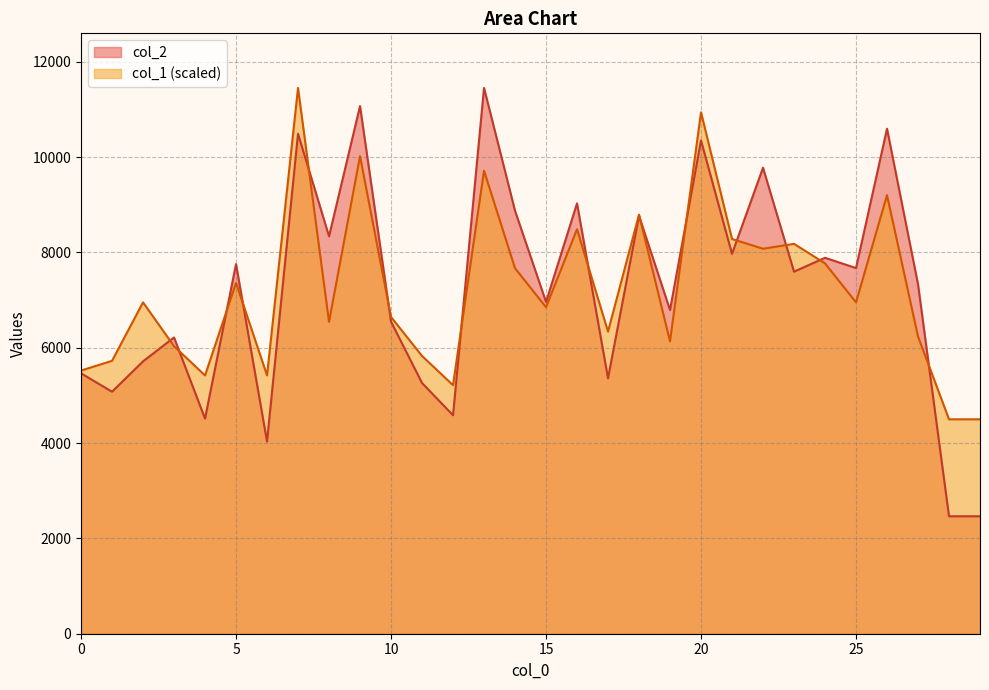

Which series has the largest total across all categories?

col_1